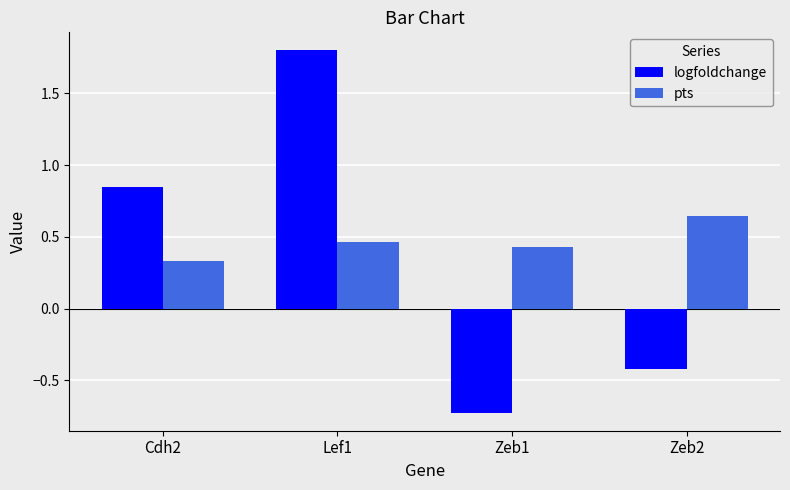

Which series has the largest range (max minus min)?

logfoldchange